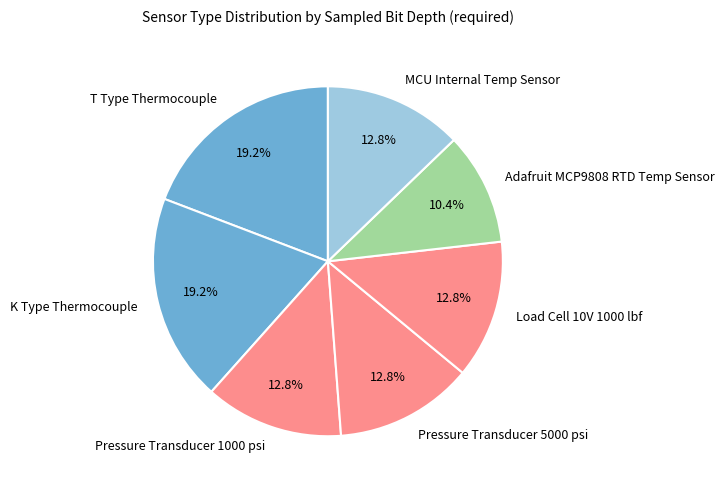

Which has a higher value, Adafruit MCP9808 RTD Temp Sensor or K Type Thermocouple?

K Type Thermocouple